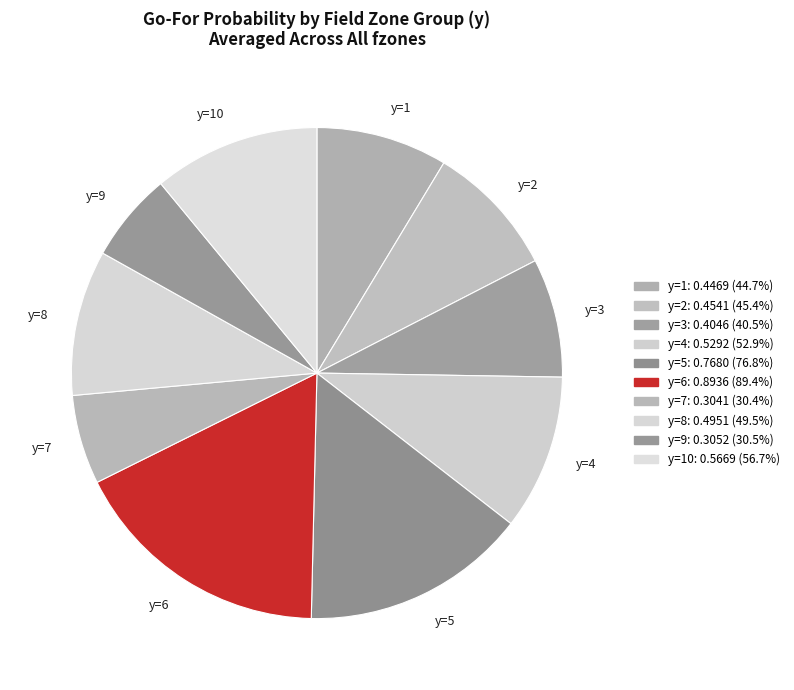

Does y=9 represent more than half of the total?

No